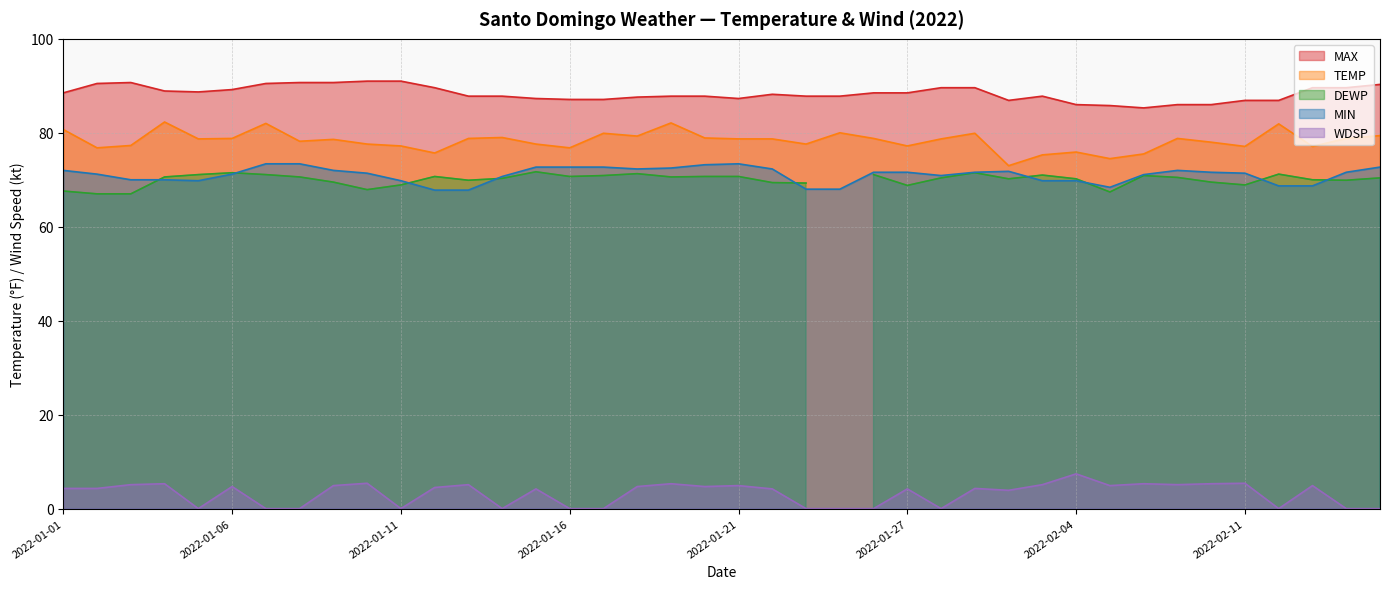

True or false: MIN and MAX cross at least once.

False